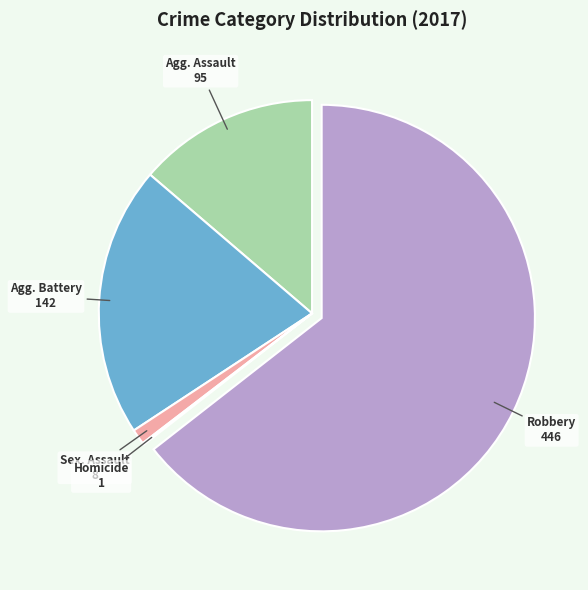

Does any single category account for the majority?

Yes